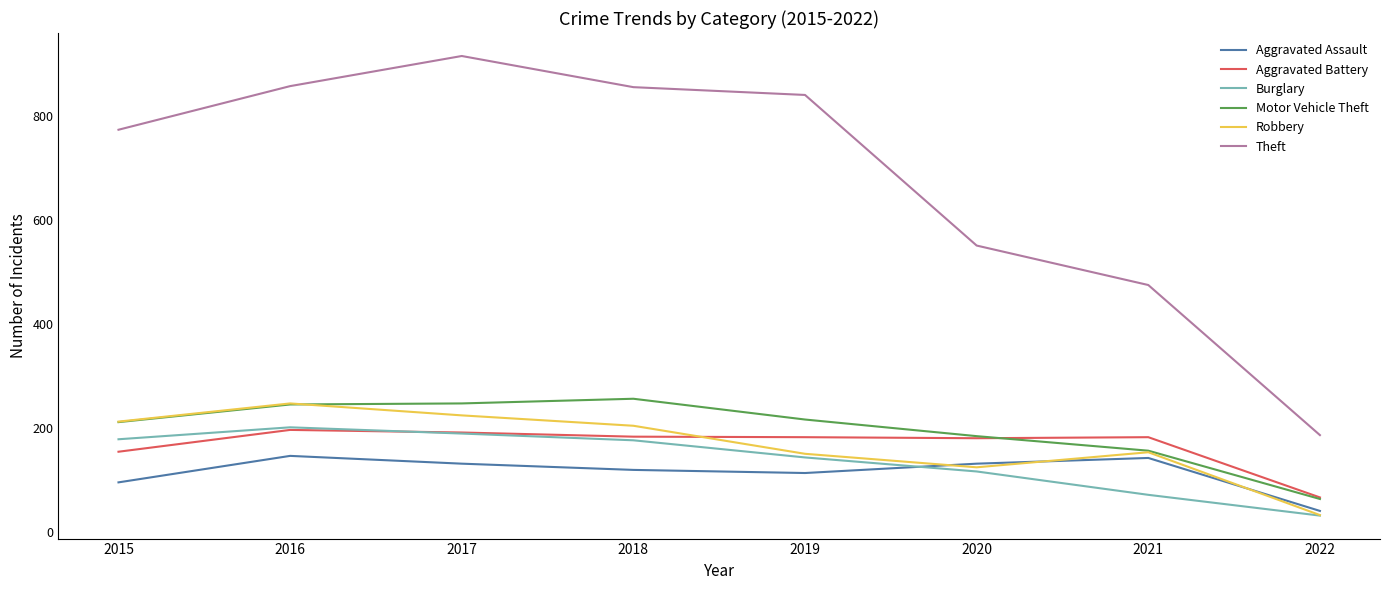

Does the chart display data point markers on the line(s)?

No